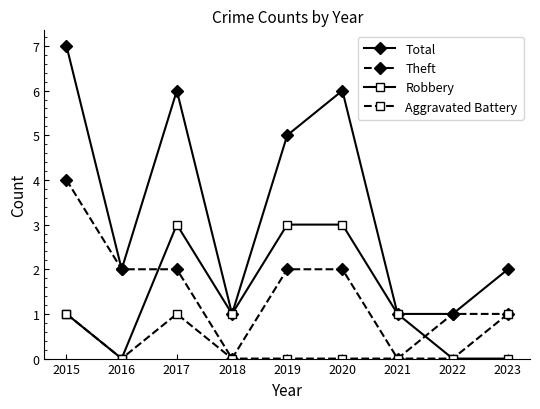

What is the difference between the maximum and minimum values in the Theft series?

4